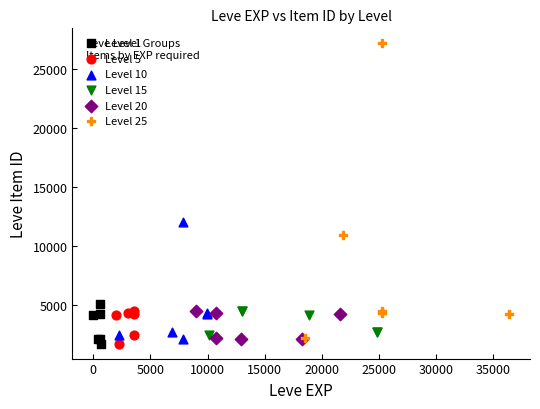

Which series reaches the maximum Y coordinate?

Level 25